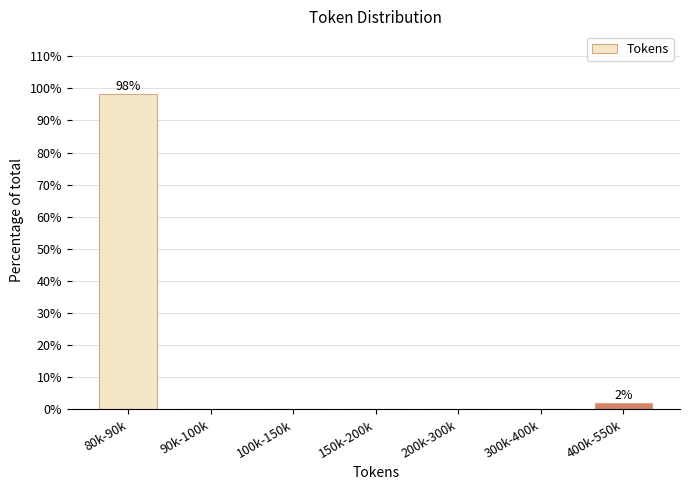

Reading left to right, list all the values displayed in this chart.

80k-90k=98.1	90k-100k=0.0	100k-150k=0.0	150k-200k=0.0	200k-300k=0.0	300k-400k=0.0	400k-550k=1.9